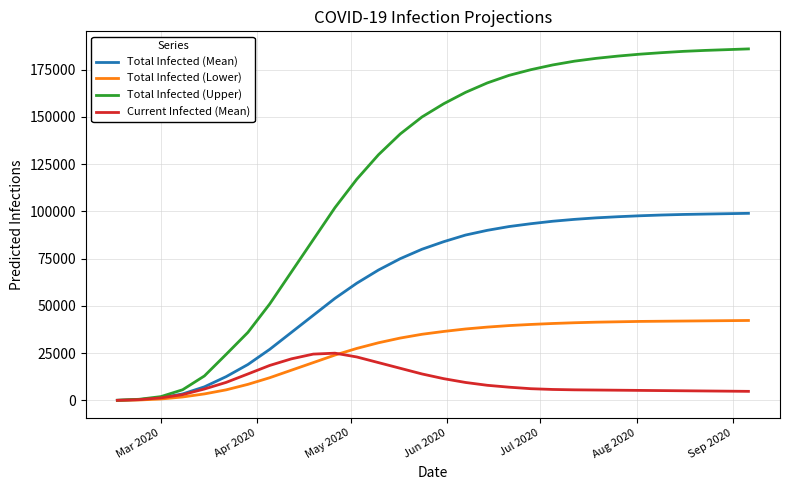

What is the maximum value for Total Infected (Lower)?

42300